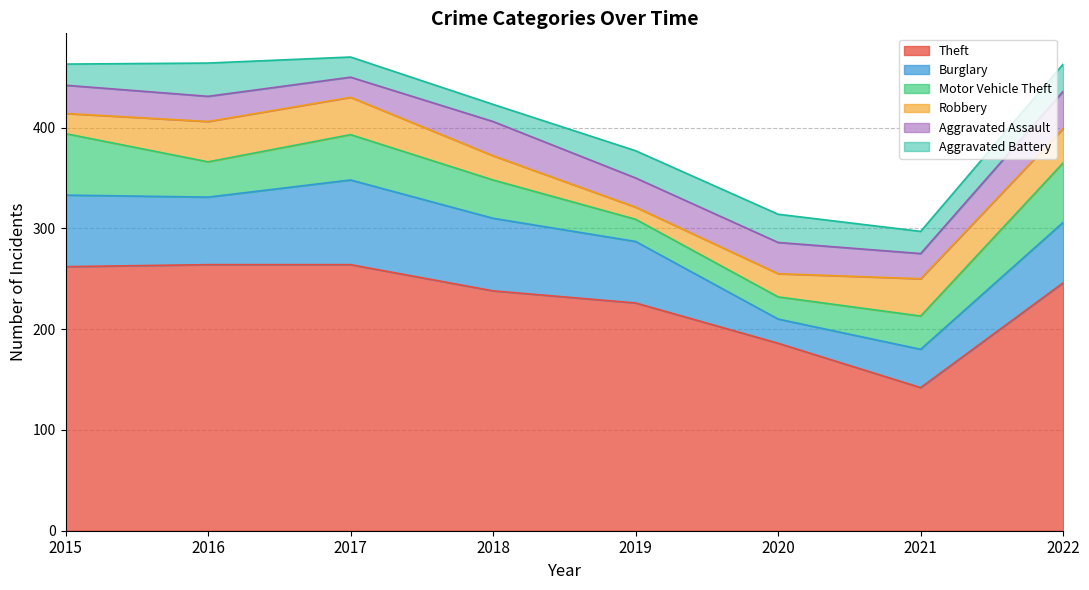

How many interior local valleys does the Motor Vehicle Theft series have?

1